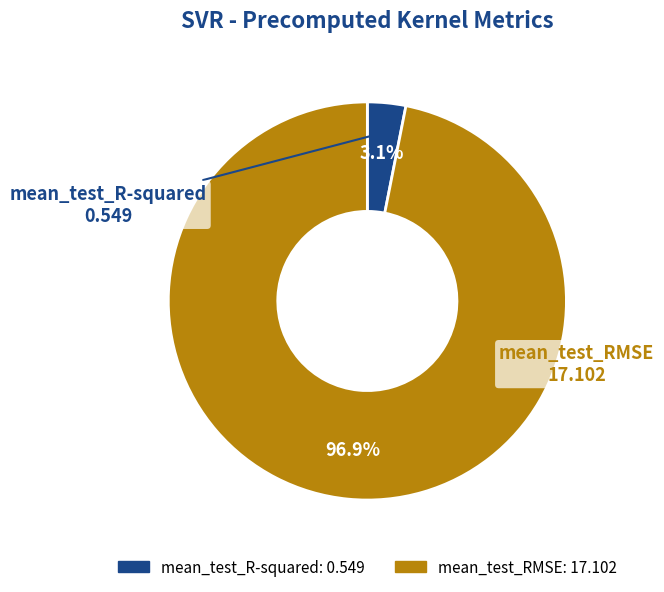

What is the total percentage of mean_test_R-squared and mean_test_RMSE?

100.0%